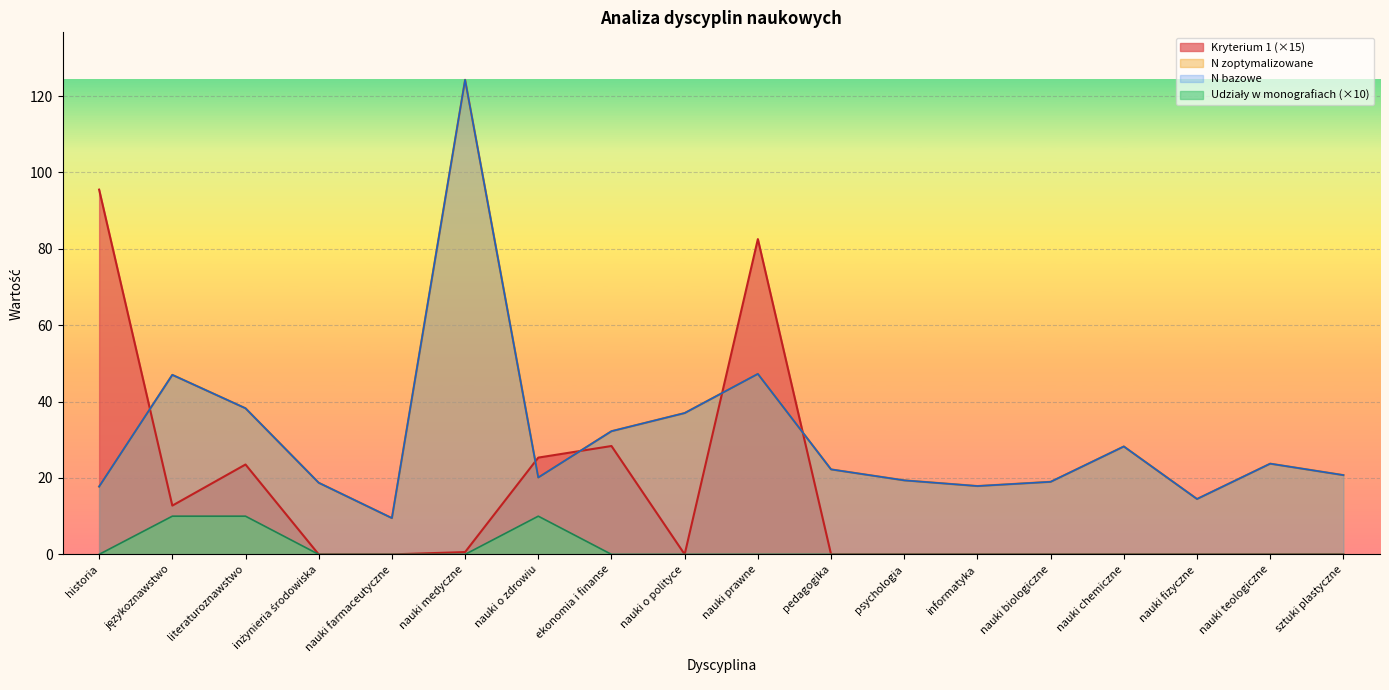

Reading left to right, what are all the values shown in this chart?

Kryterium 1: 95.5	12.8	23.5	0.0	0.0	0.6	25.3	28.4	0.0	82.5	0.0	0.0	0.0	0.0	0.0	0.0	0.0	0.0
N zoptymalizowane: 17.8	47.0	38.2	18.8	9.5	124.2	20.1	32.2	37.0	47.2	22.2	19.4	17.9	19.0	28.2	14.5	23.8	20.8
N bazowe: 17.8	47.0	38.2	18.8	9.5	124.2	20.1	32.2	37.0	47.2	22.2	19.4	17.9	19.0	28.2	14.5	23.8	20.8
Suma udzialow w monografiach: 0.0	10.0	10.0	0.0	0.0	0.0	10.0	0.0	0.0	0.0	0.0	0.0	0.0	0.0	0.0	0.0	0.0	0.0